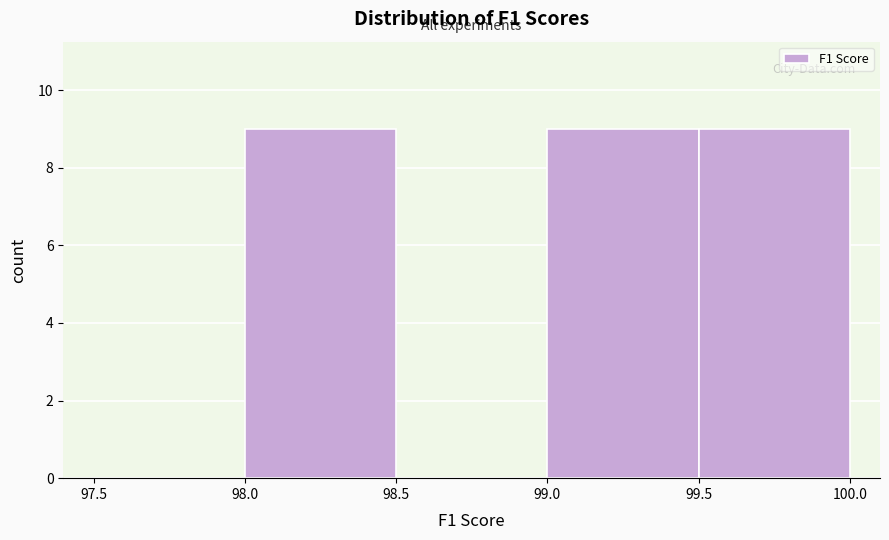

Reading left to right, list every bar in this chart as the range it spans on the x-axis followed by its height. The values are not printed on the chart, so give them approximately, as read against the axis.

97.5 to 98.0: 0
98.0 to 98.5: 9
98.5 to 99.0: 0
99.0 to 99.5: 9
99.5 to 100.0: 9